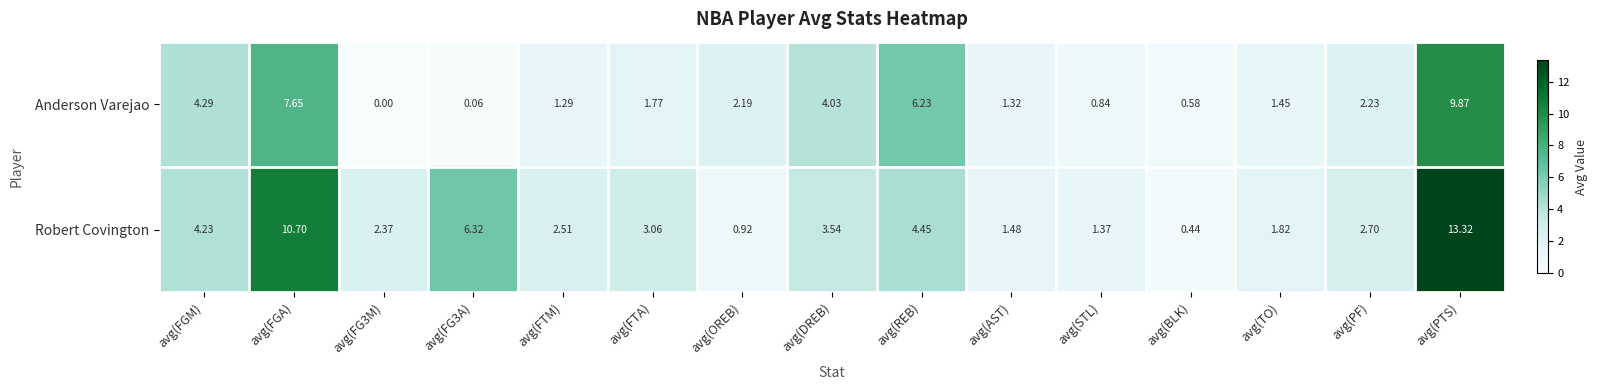

At which label does Robert Covington first exceed 2?

avg(FGM)